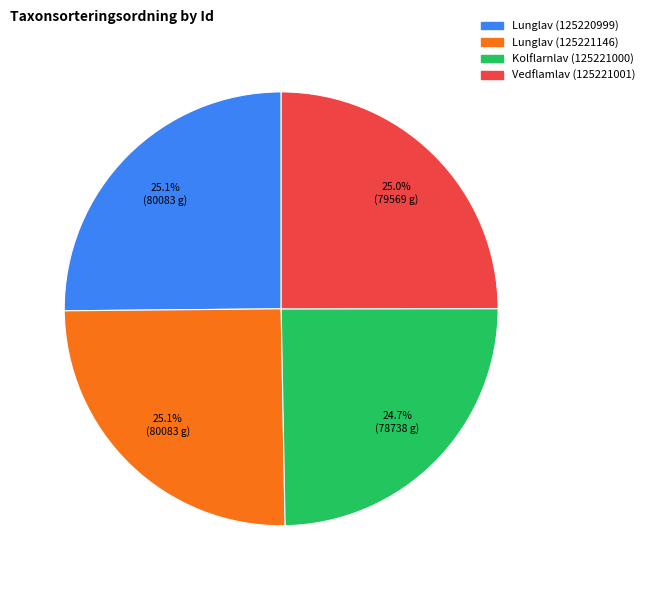

How many segments does this pie chart have?

4